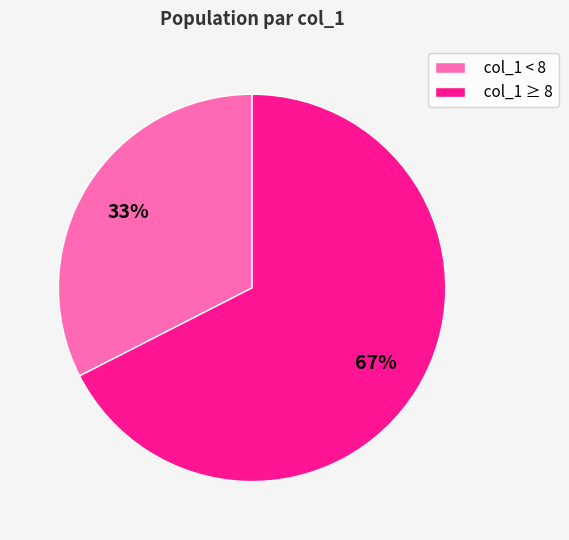

Do col_1 ≥ 8 and col_1 < 8 together represent more than half of the pie?

Yes